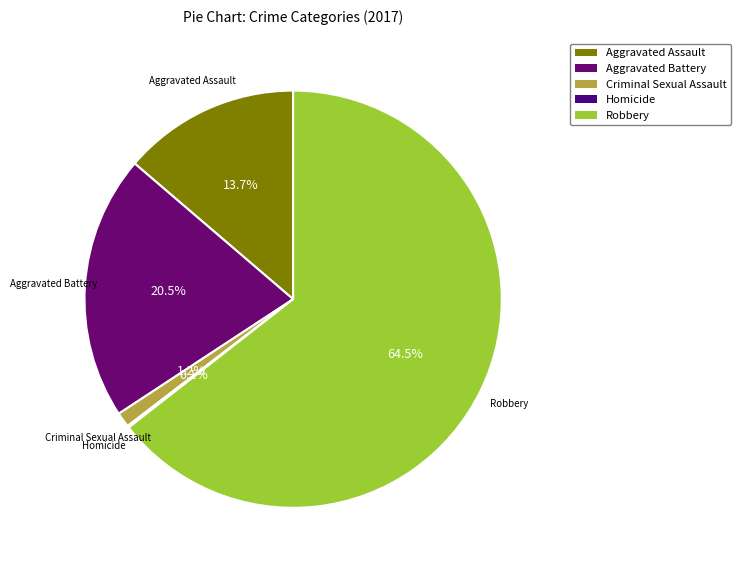

Is the sum of Criminal Sexual Assault and Aggravated Assault greater than half?

No